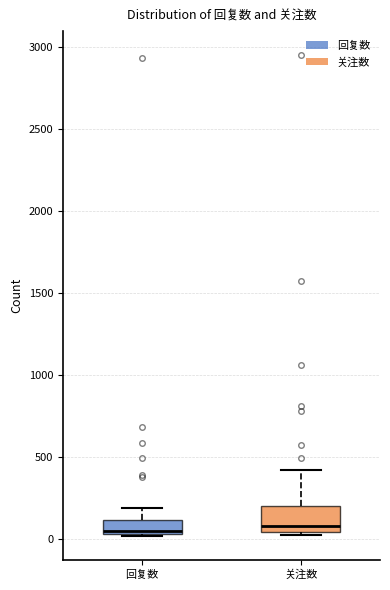

Reading left to right, read every box against the y-axis: the position of its median line, the range the box covers, and the ends of its whiskers. The values are not printed on the chart, so give them approximately, as read against the axis.

回复数: median 50 (just above the box's lower edge), box 50 to 100, whiskers 0 to 200
关注数: median 100, box 50 to 200, whiskers 0 to 400